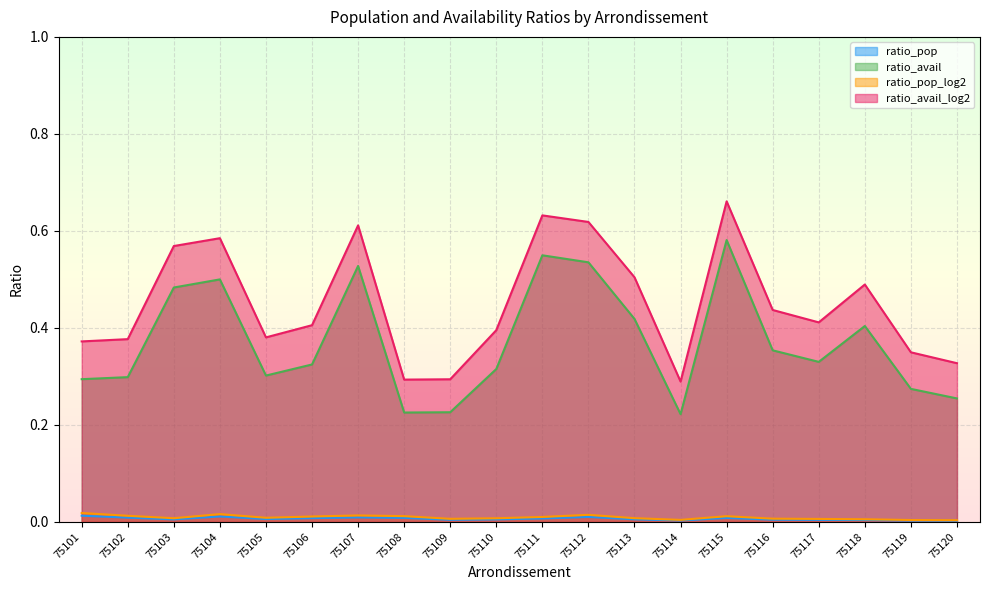

Where is the first local minimum for ratio_pop?

75103